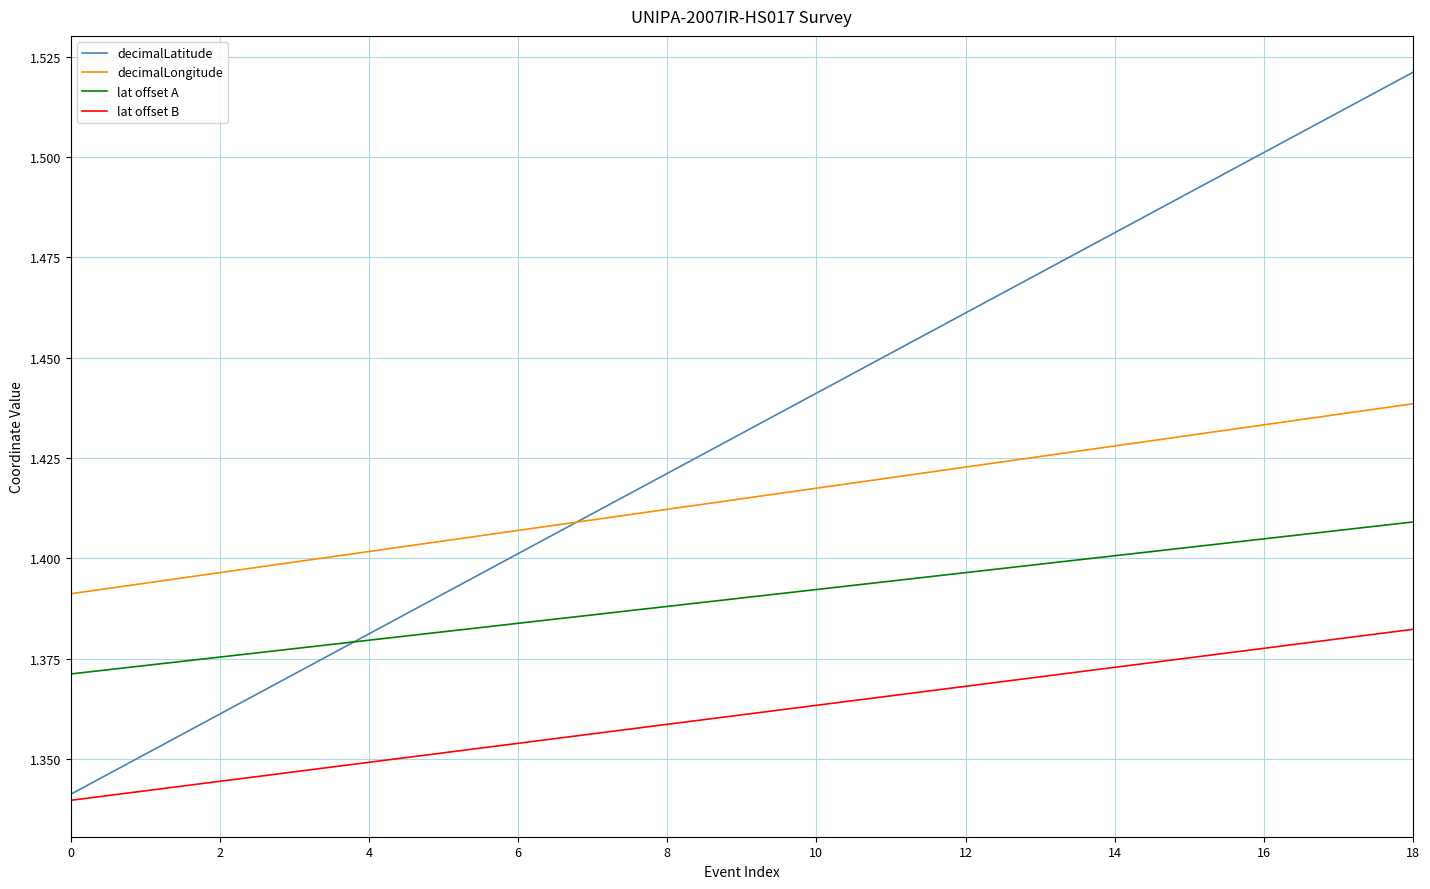

Which series has the largest total across all categories?

decimalLatitude